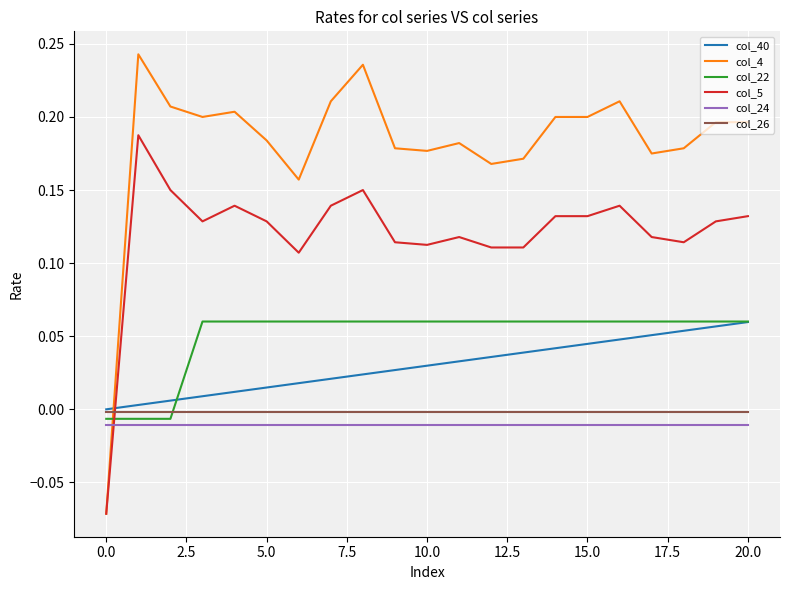

Which series has the largest total across all categories?

col_4